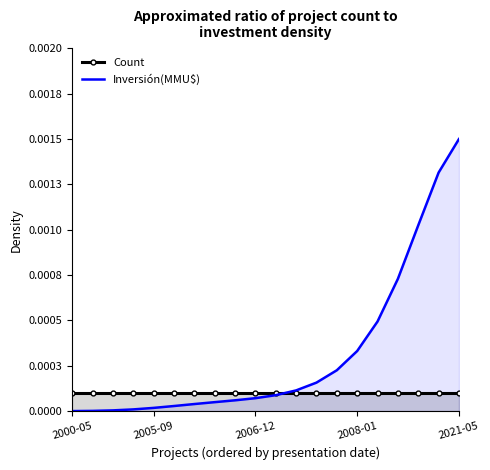

True or false: Count has more than 2 interior local peaks.

False